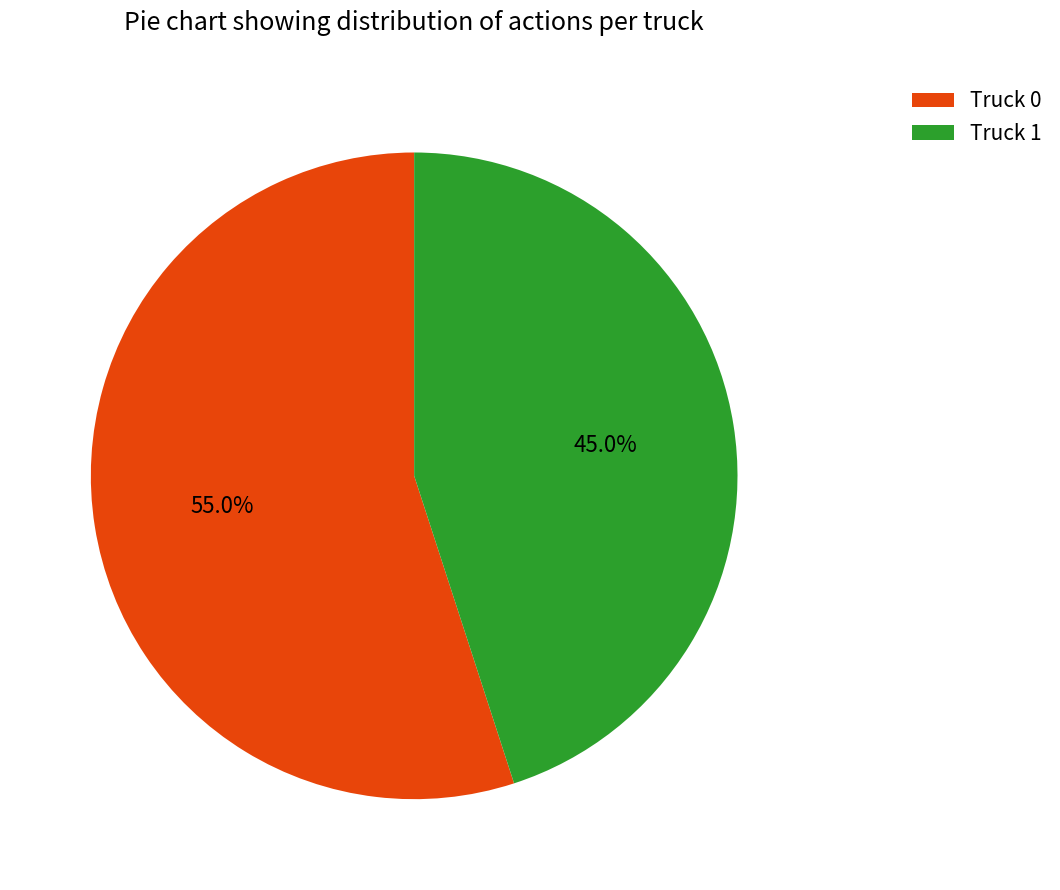

To the nearest percent, what percentage of the pie is Truck 1?

45%